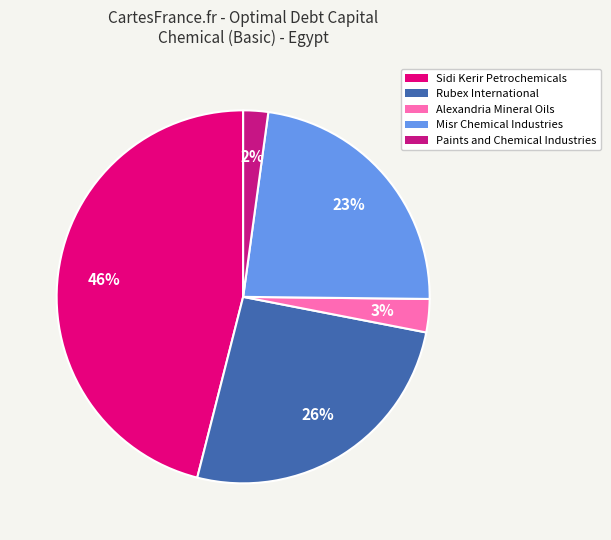

Count the number of slices in the pie.

5